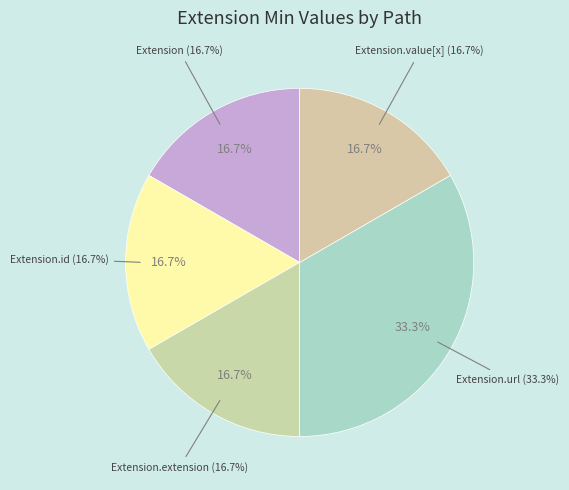

How many segments does this pie chart have?

5